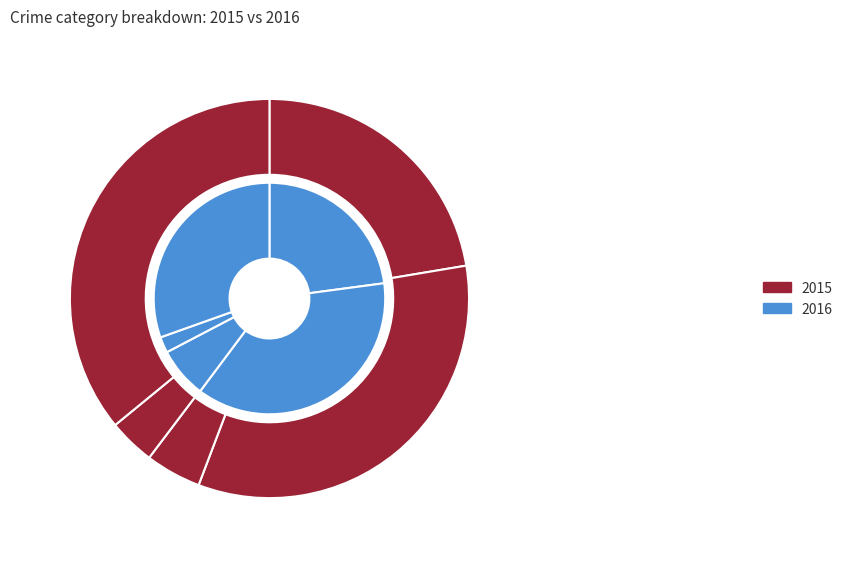

True or false: Criminal Sexual Assault accounts for 20% of the total.

False